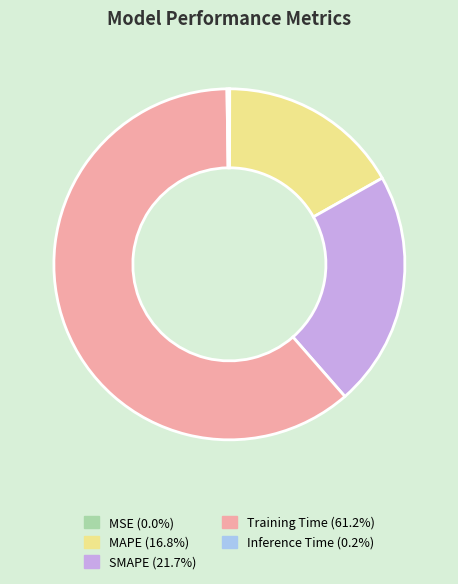

Does Training Time represent more than half of the total?

Yes